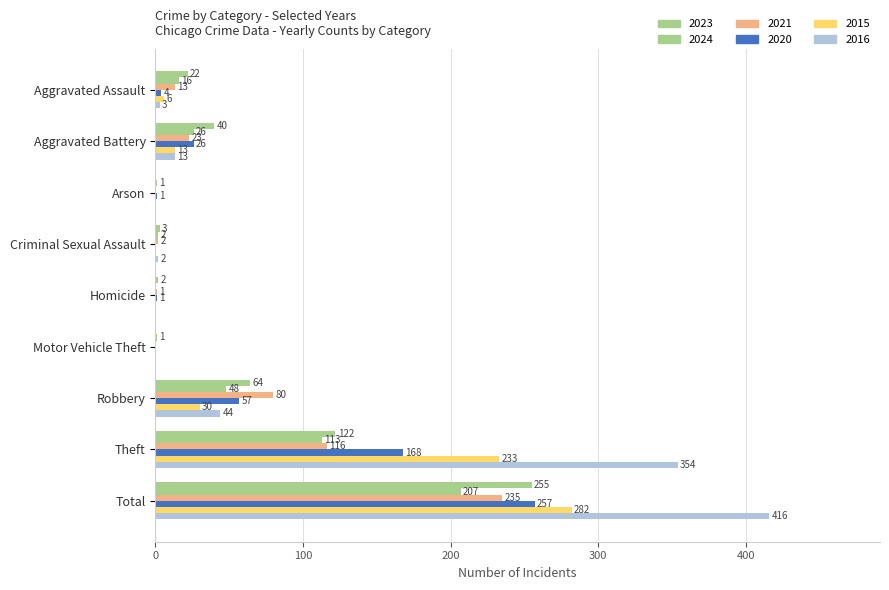

How many series are shown in this chart?

6